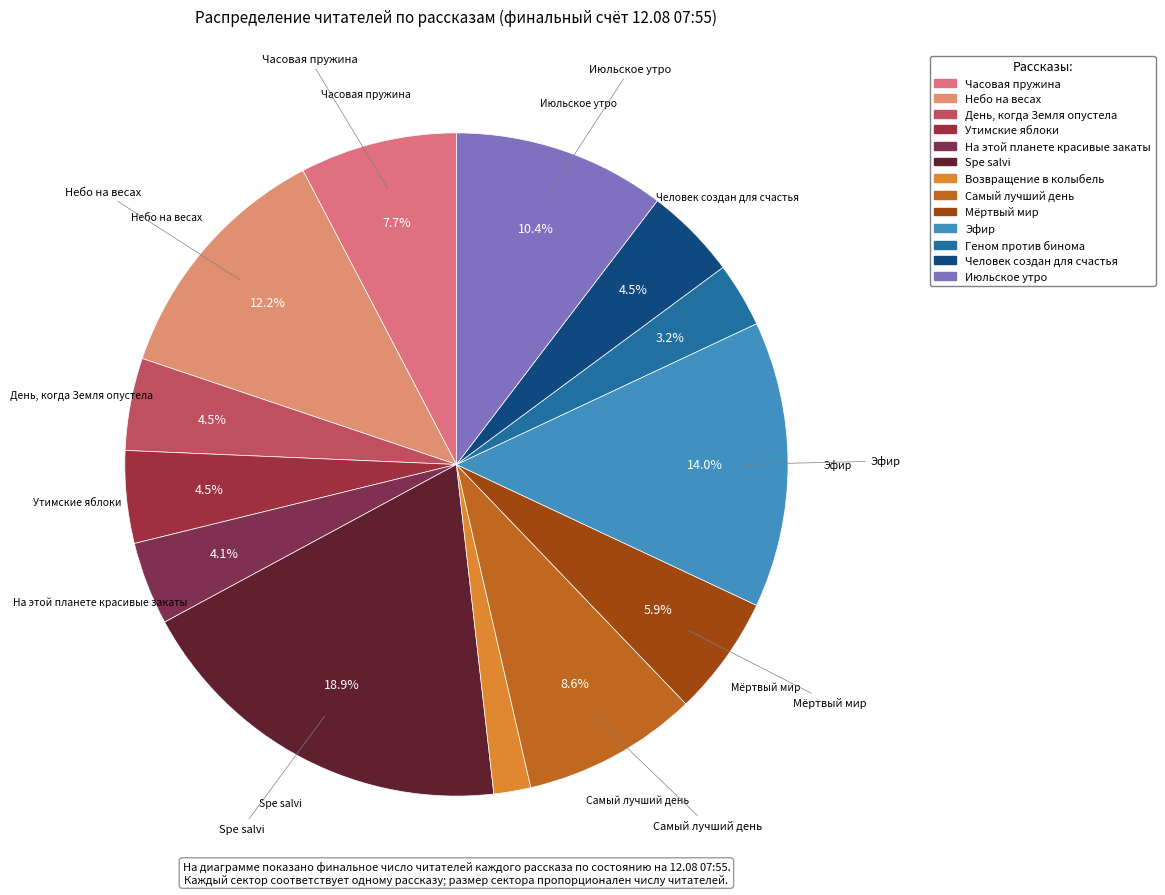

True or false: Эфир accounts for 14% of the total.

True